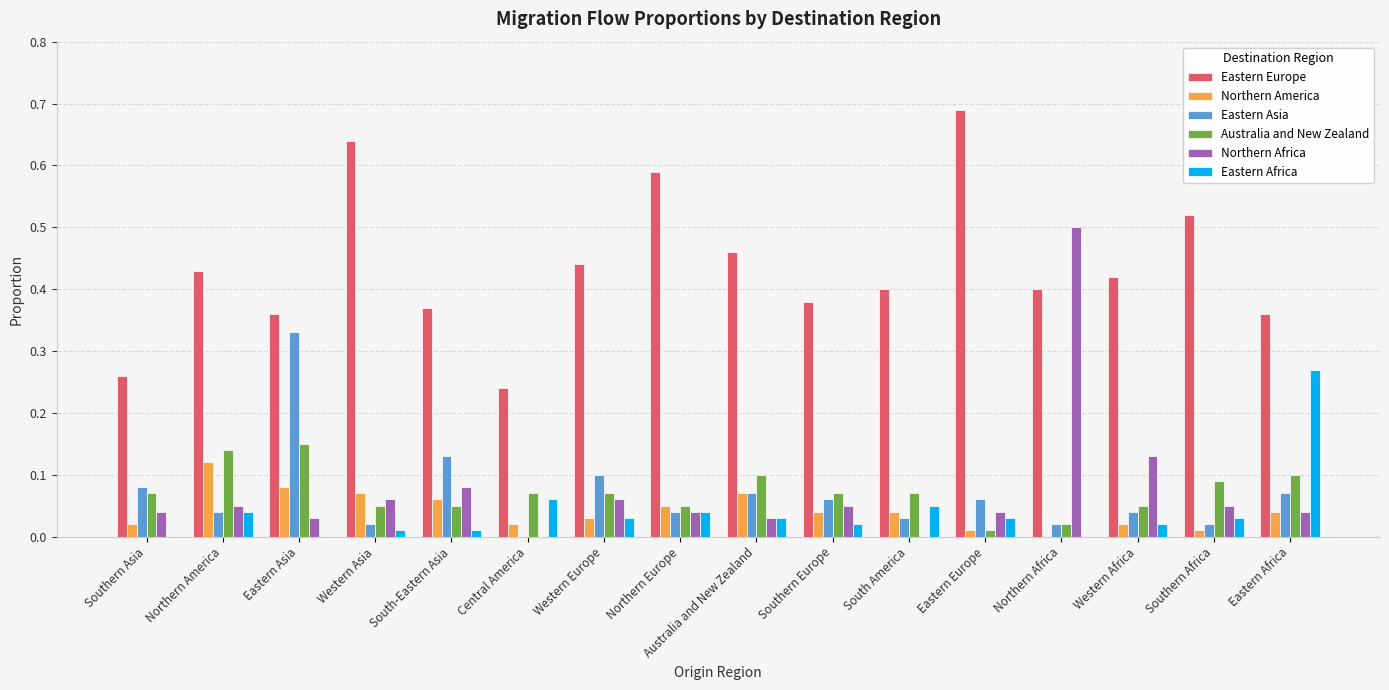

True or false: Eastern Africa has a value of 0.0 at Southern Africa.

True